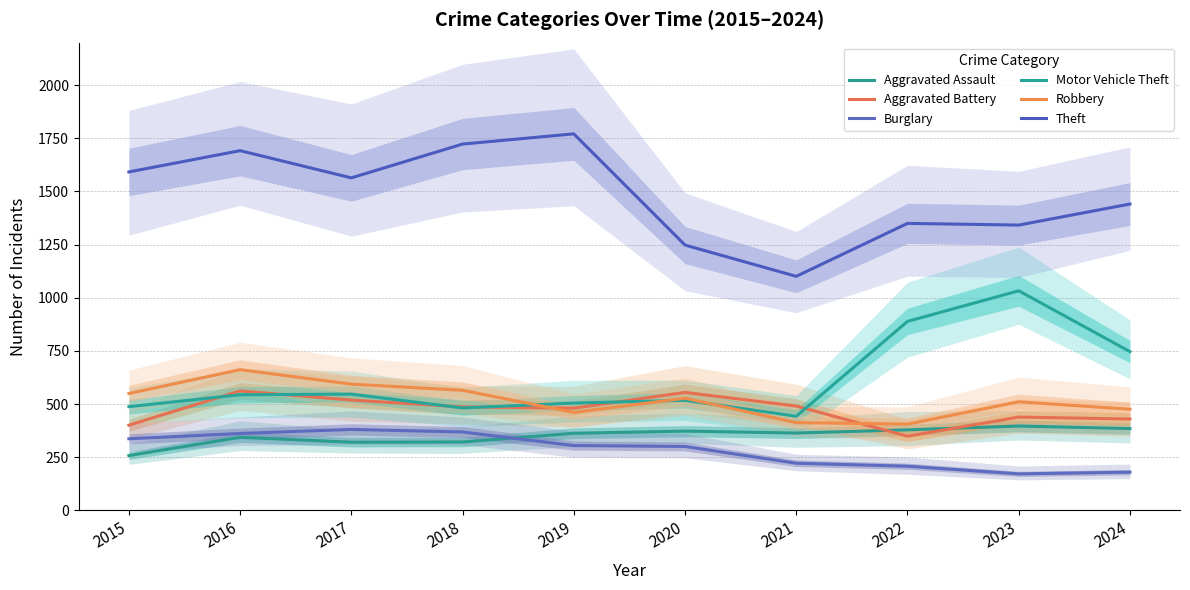

Rank the series at 2022 from highest to lowest value.

Theft, Motor Vehicle Theft, Robbery, Aggravated Assault, Aggravated Battery, Burglary